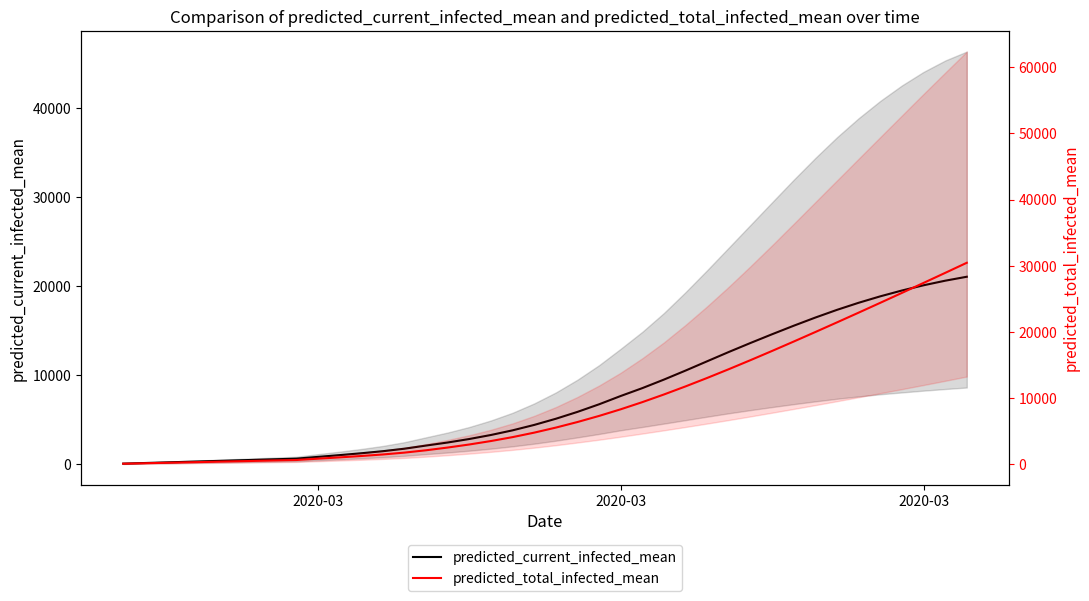

Reading right to left, what are all the values shown in this chart?

predicted_current_infected_mean: 21066	20621	20106	19520	18865	18142	17347	16482	15564	14607	13625	12616	11573	10527	9513	8553	7669	6736	5883	5110	4418	3810	3288	2836	2443	2100	1746	1465	1233	1024	826	627	558	488	418	349	279	209	139	70
predicted_total_infected_mean: 30446	28917	27399	25891	24393	22908	21436	19979	18539	17119	15725	14362	13038	11760	10537	9379	8296	7293	6371	5528	4766	4089	3497	2975	2513	2100	1746	1465	1233	1024	826	627	558	488	418	349	279	209	139	70